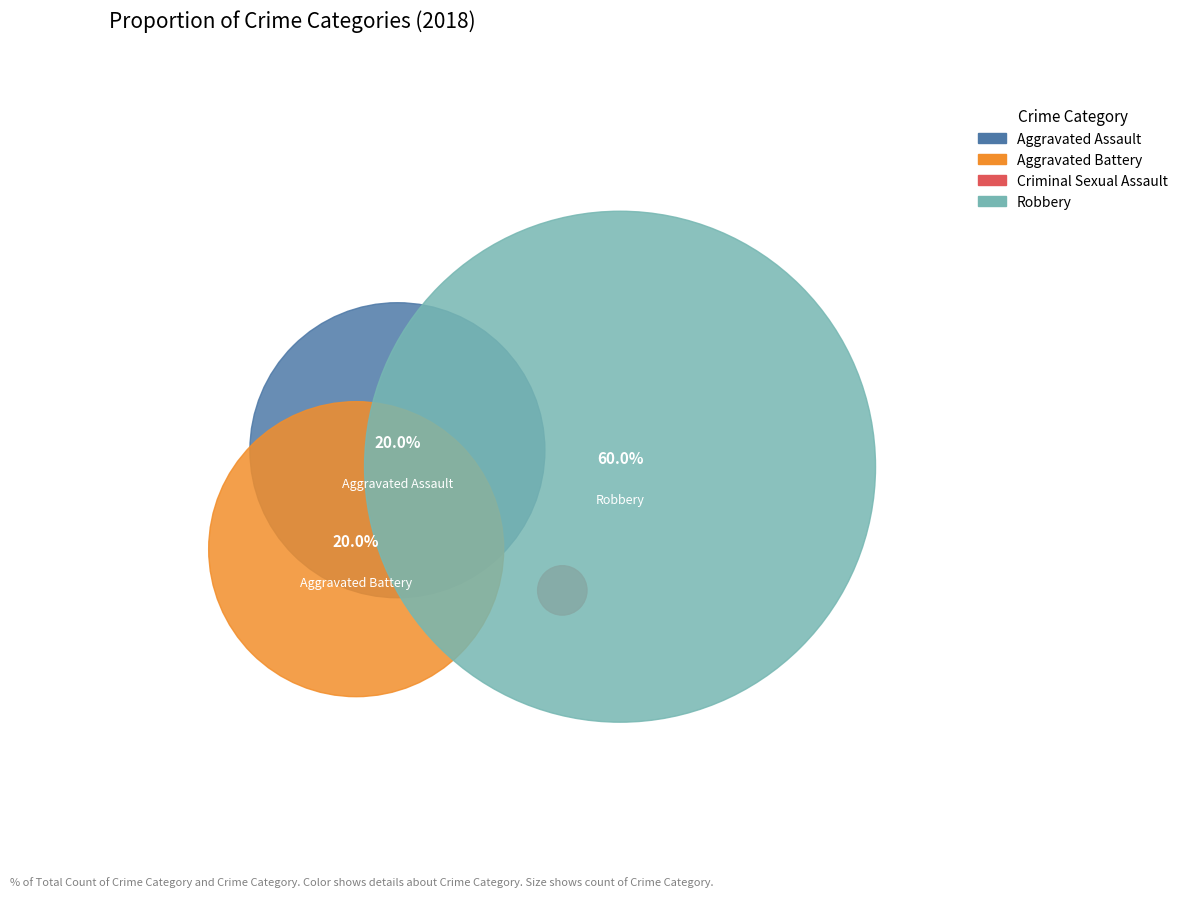

True or false: Aggravated Battery accounts for 13% of the total.

False